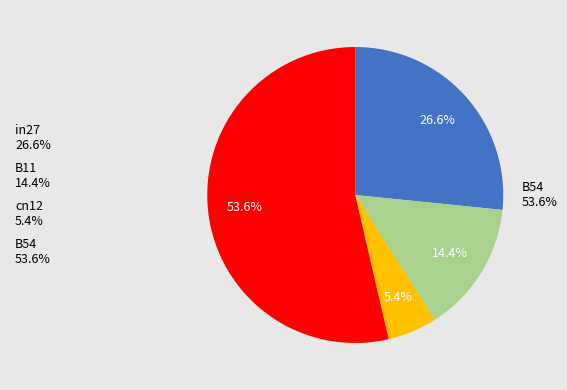

Approximately how many times larger is the value at B11 14.4% compared to cn12 5.4%?

2.7